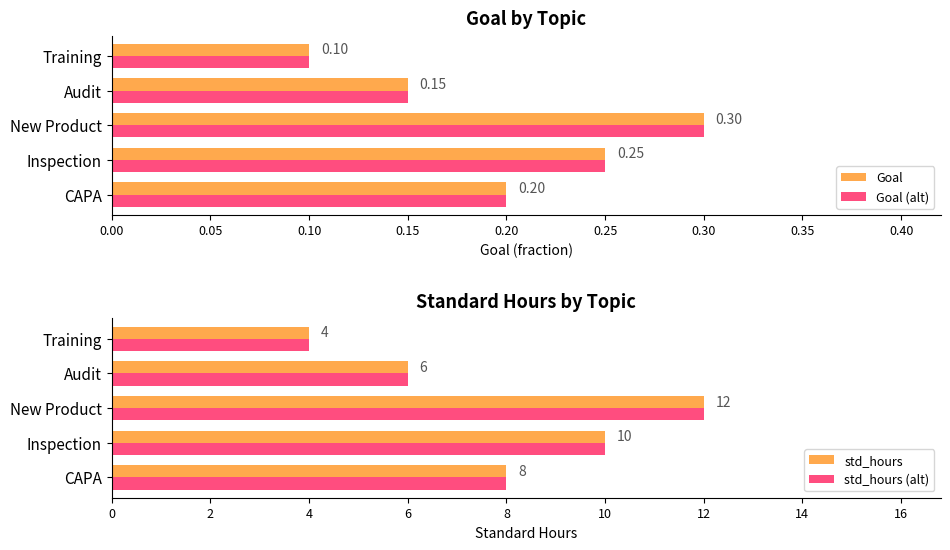

Rank the categories by Goal (alt) value from highest to lowest.

New Product, Inspection, CAPA, Audit, Training